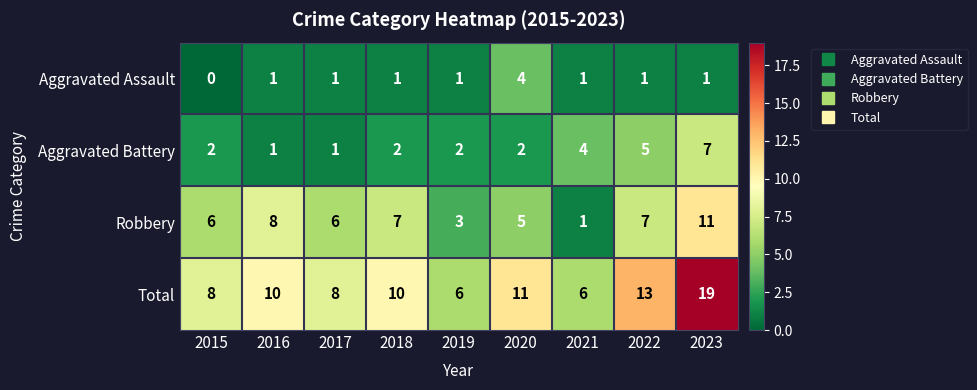

How many distinct data groups are displayed?

4